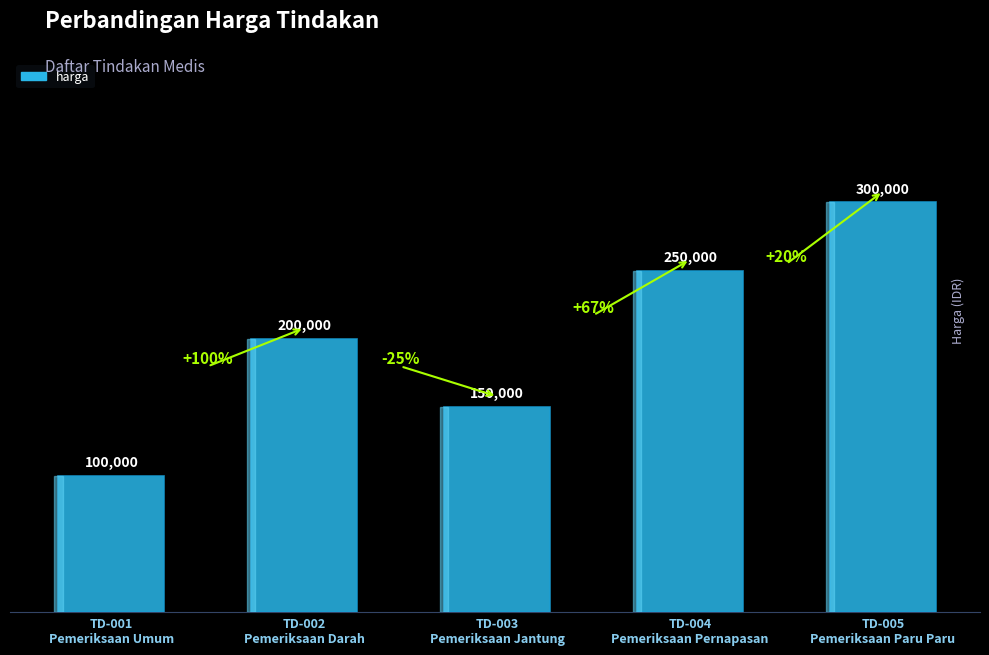

Reading left to right, extract all data points from this chart.

100000	200000	150000	250000	300000